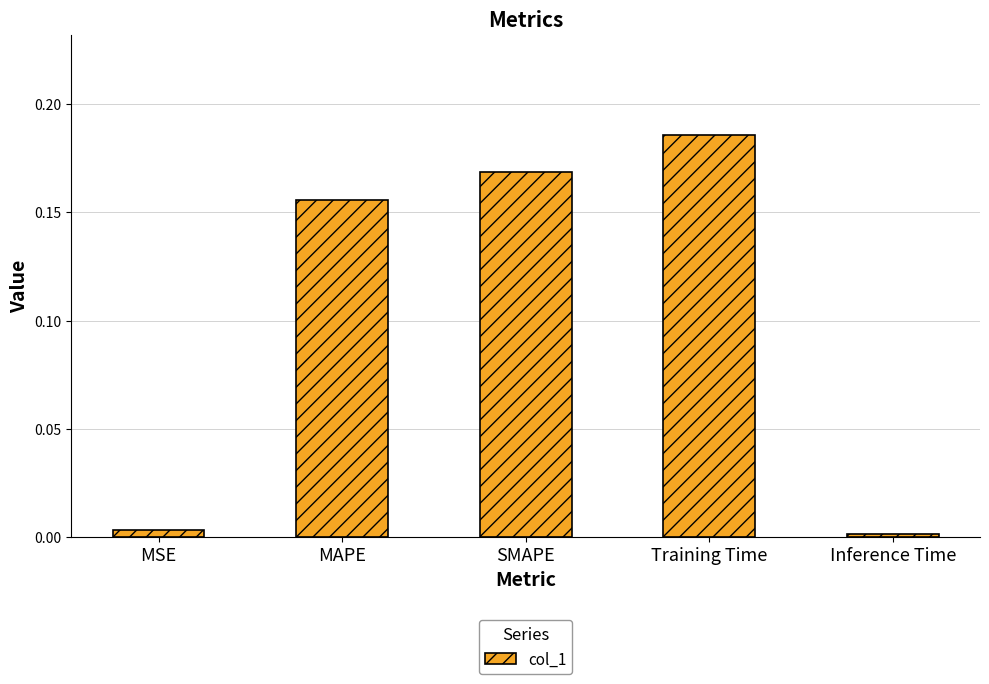

What position from the right is Inference Time?

1